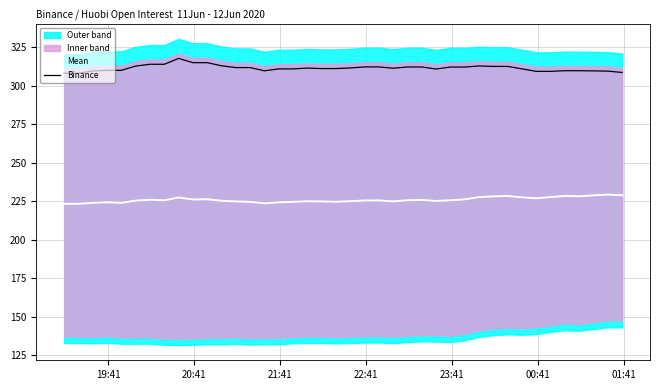

True or false: Binance and Mean cross at least once.

False